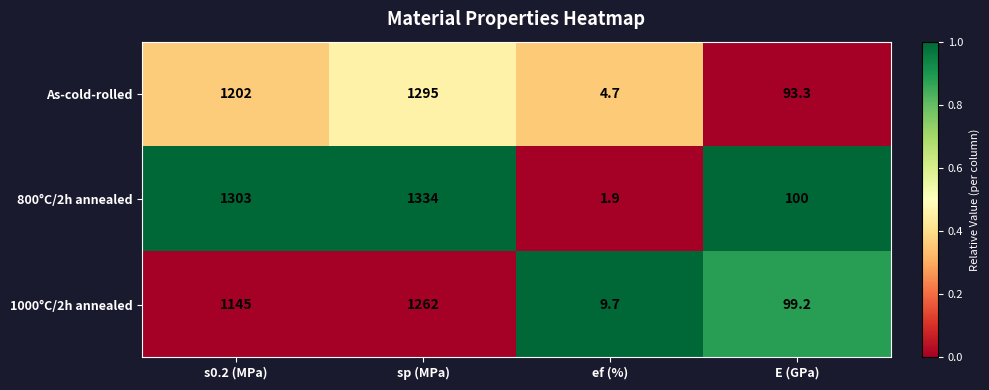

Which series has the largest total across all categories?

800°C/2h annealed